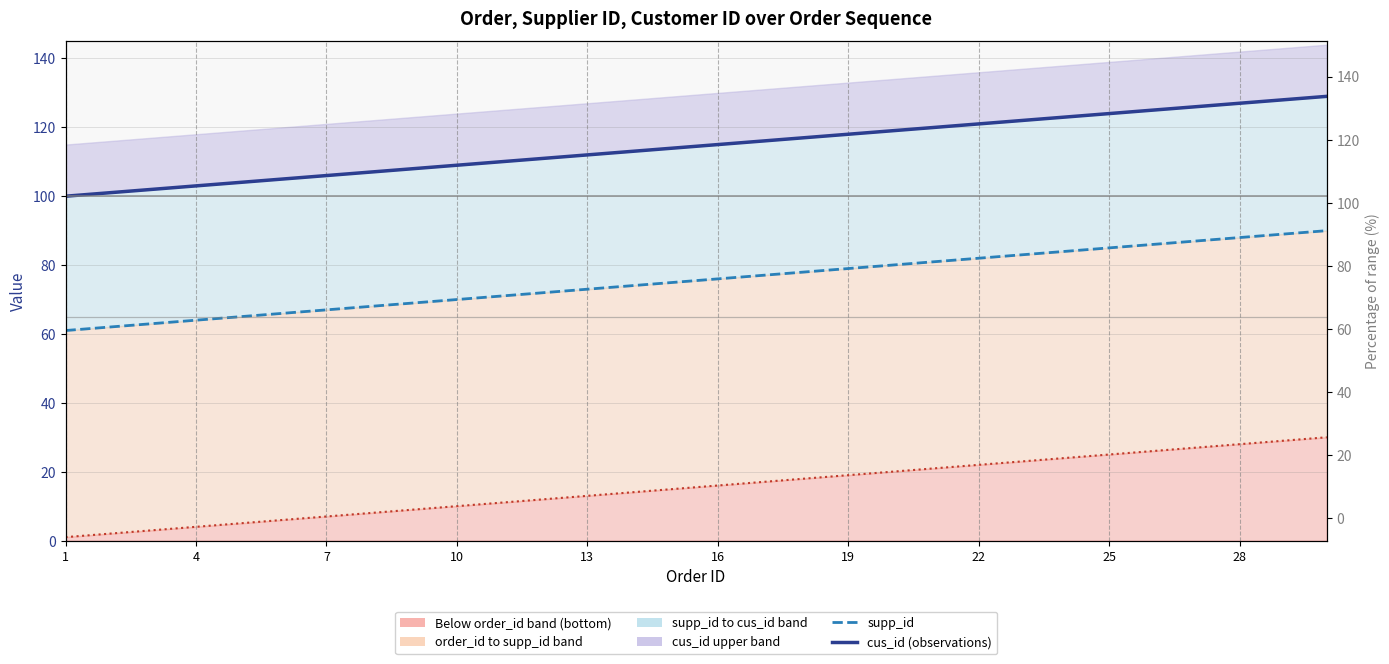

True or false: order_id has more than 2 points higher than both neighbors.

False